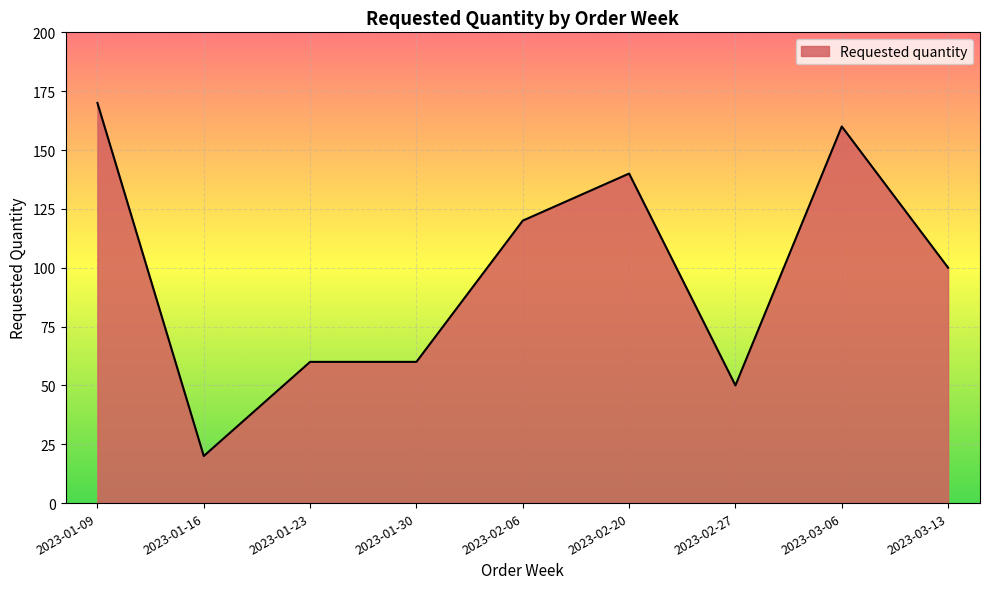

What is the smallest value displayed?

20